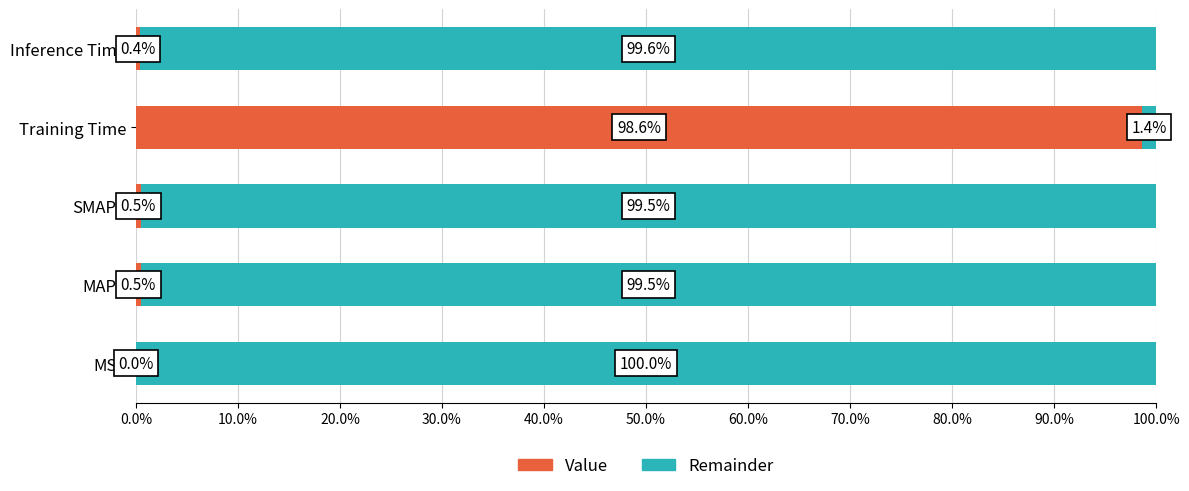

At which label does Value reach its peak?

Training Time